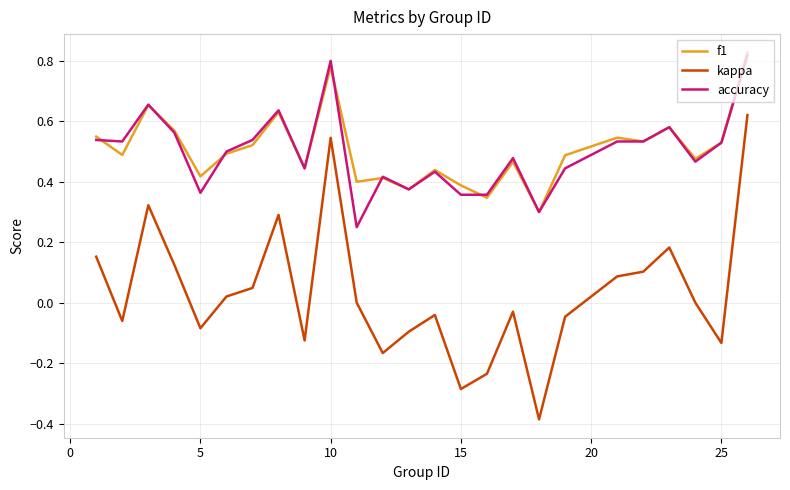

True or false: kappa and accuracy cross at least once.

False